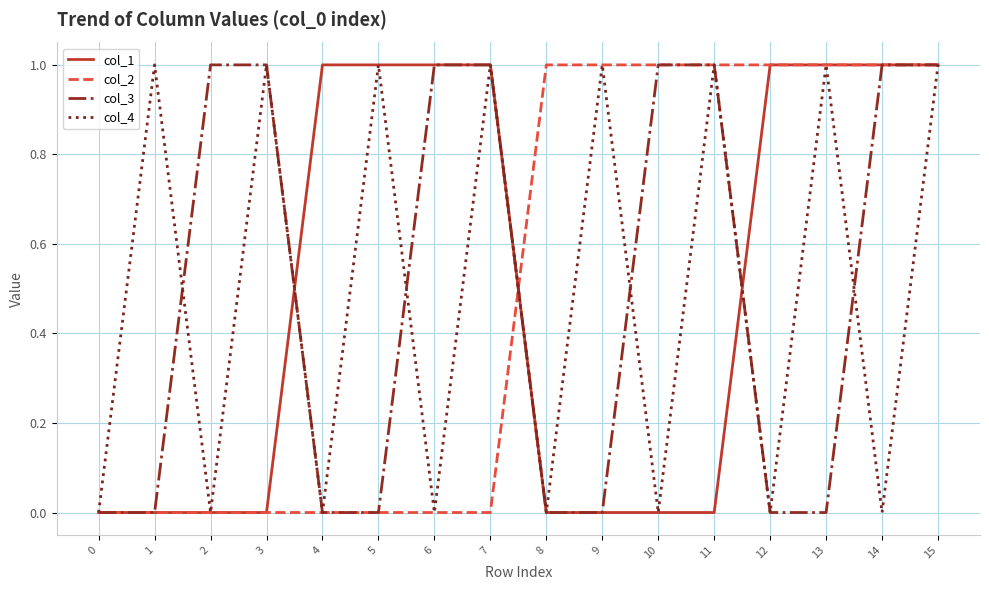

What is the difference between the second highest and second lowest values in the col_4 series?

1